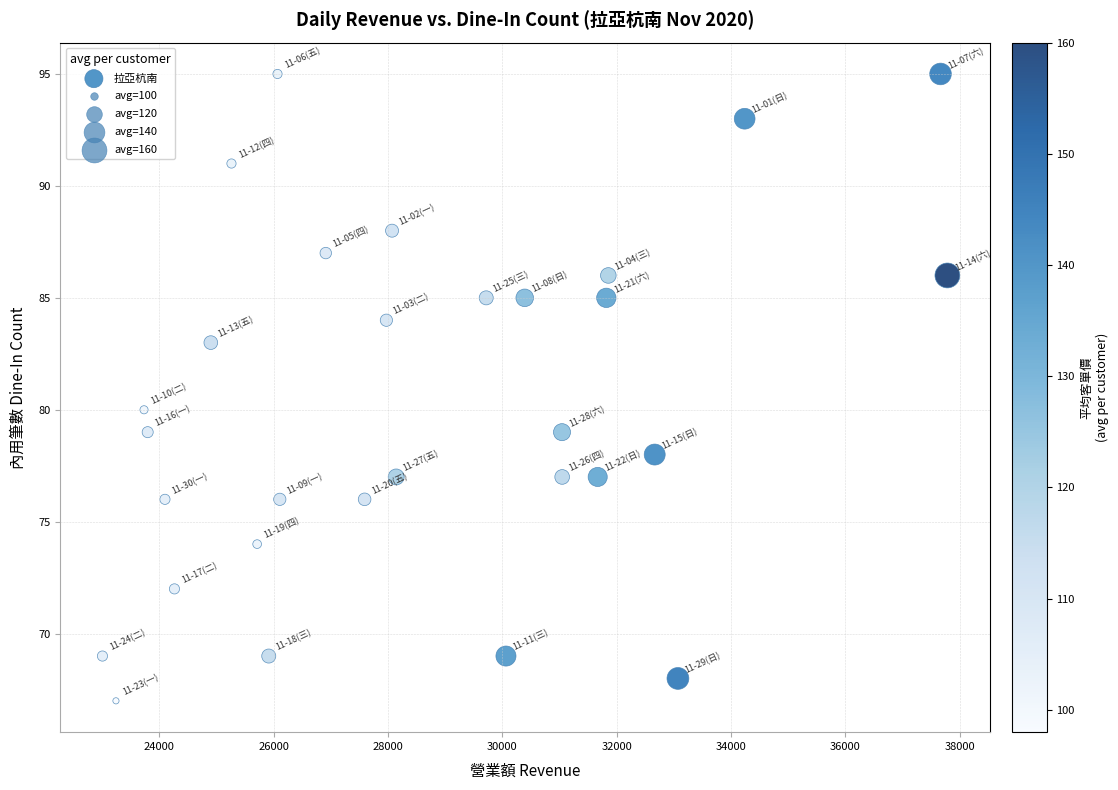

What is the range of Y values (max minus min)?

28